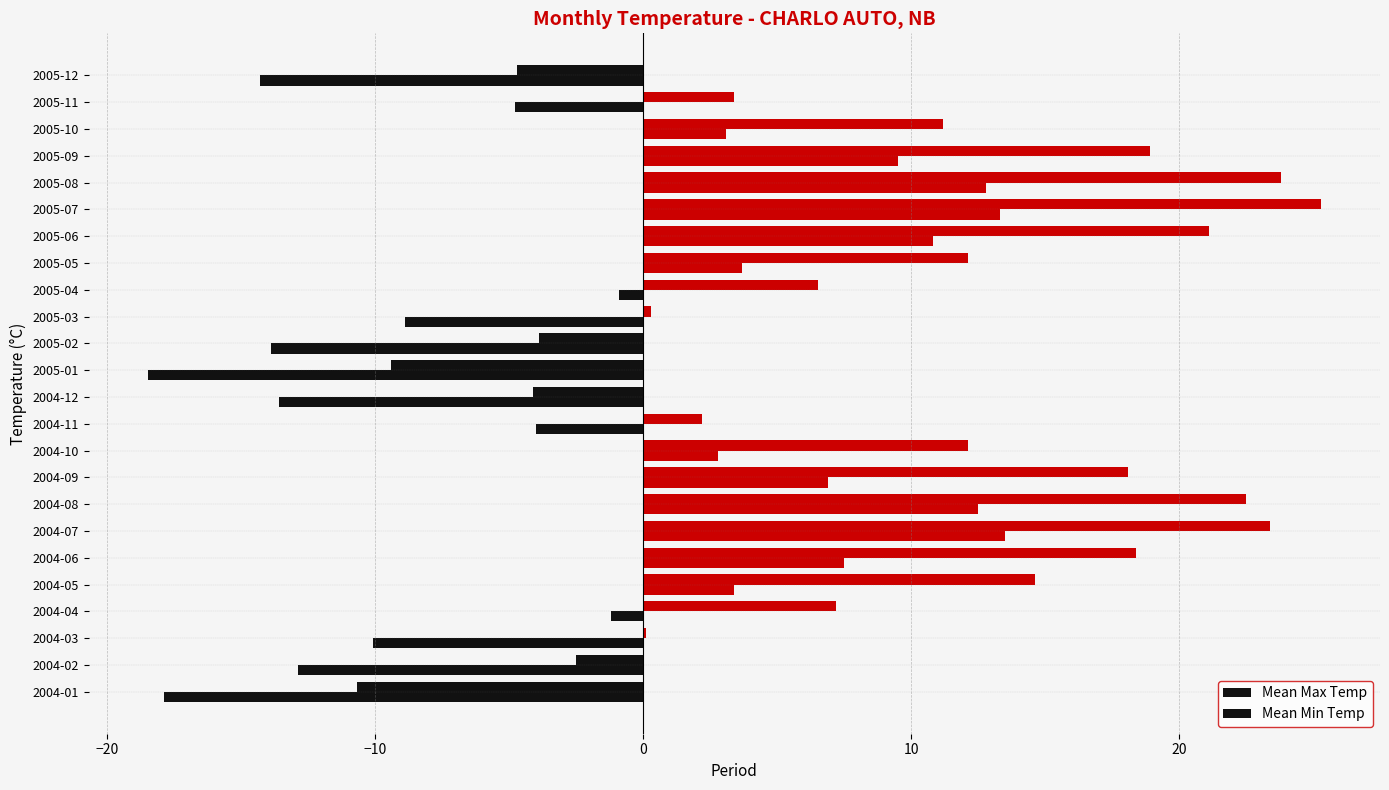

Which series has the largest total across all categories?

Mean Max Temp